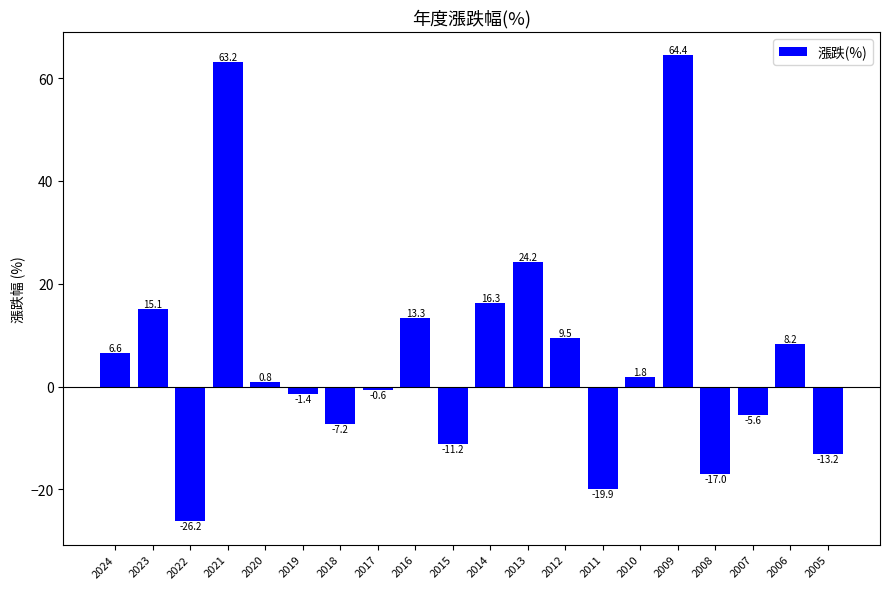

List the labels in order of value, smallest first.

2022, 2011, 2008, 2005, 2015, 2018, 2007, 2019, 2017, 2020, 2010, 2024, 2006, 2012, 2016, 2023, 2014, 2013, 2021, 2009